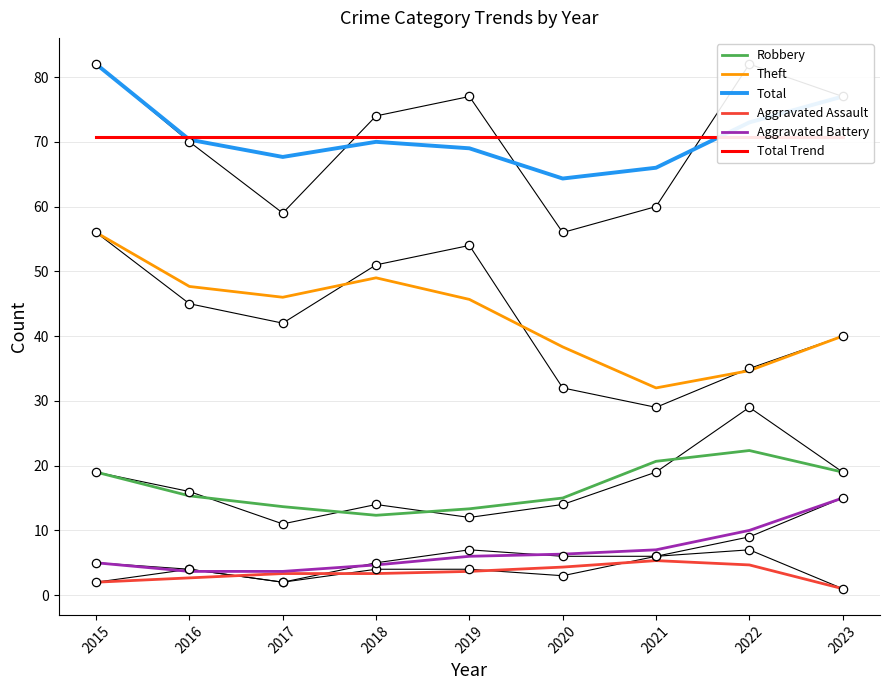

True or false: Theft has more than 0 interior local peaks.

True